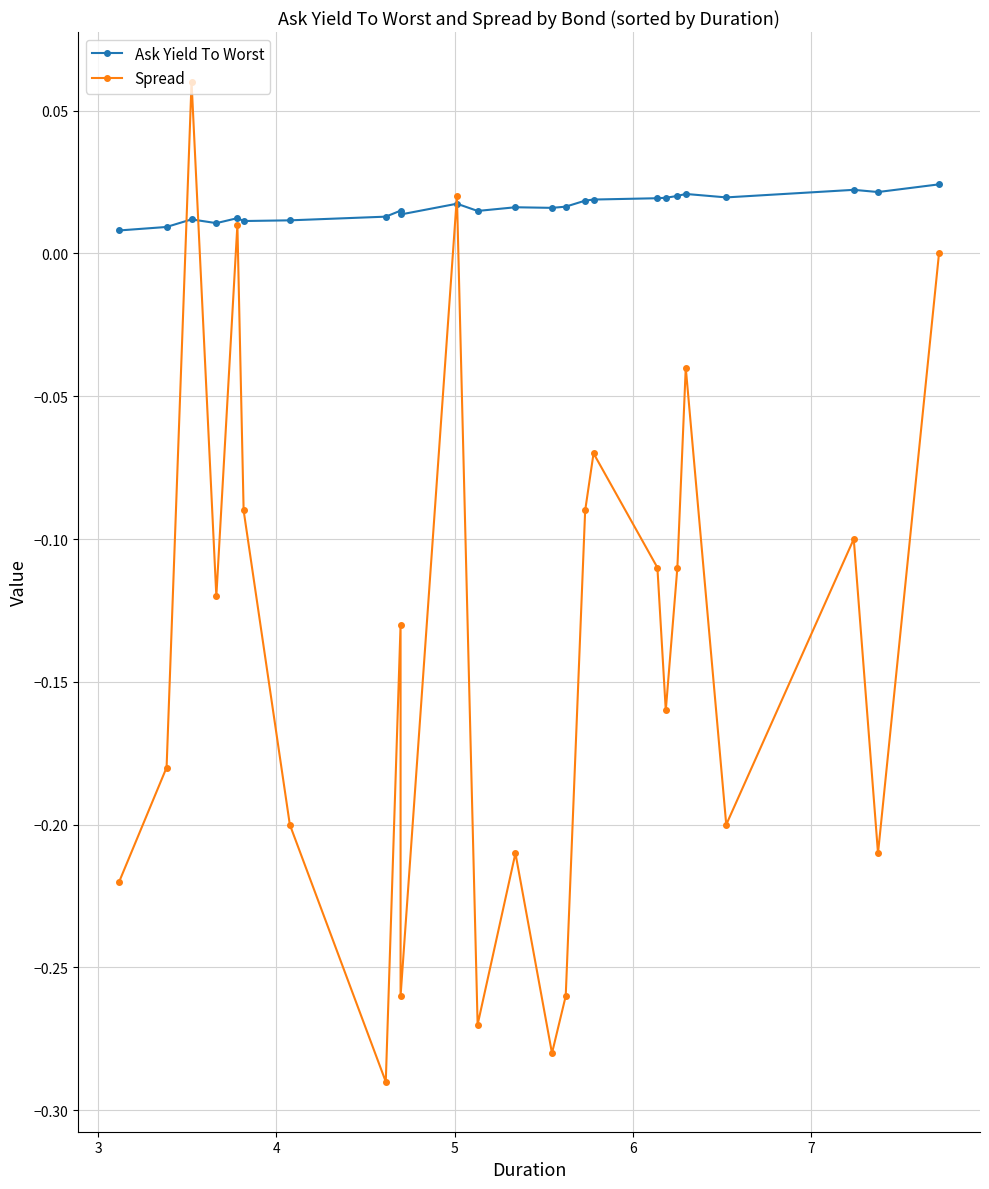

How many lines are shown in the chart?

2